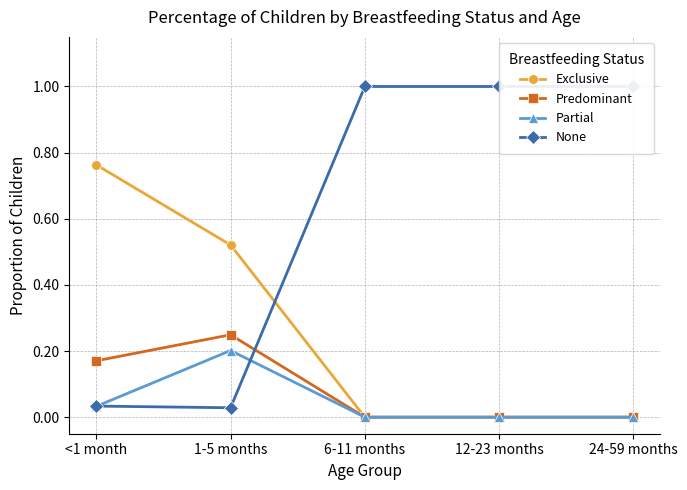

Which category has the lowest value across all series?

6-11 months